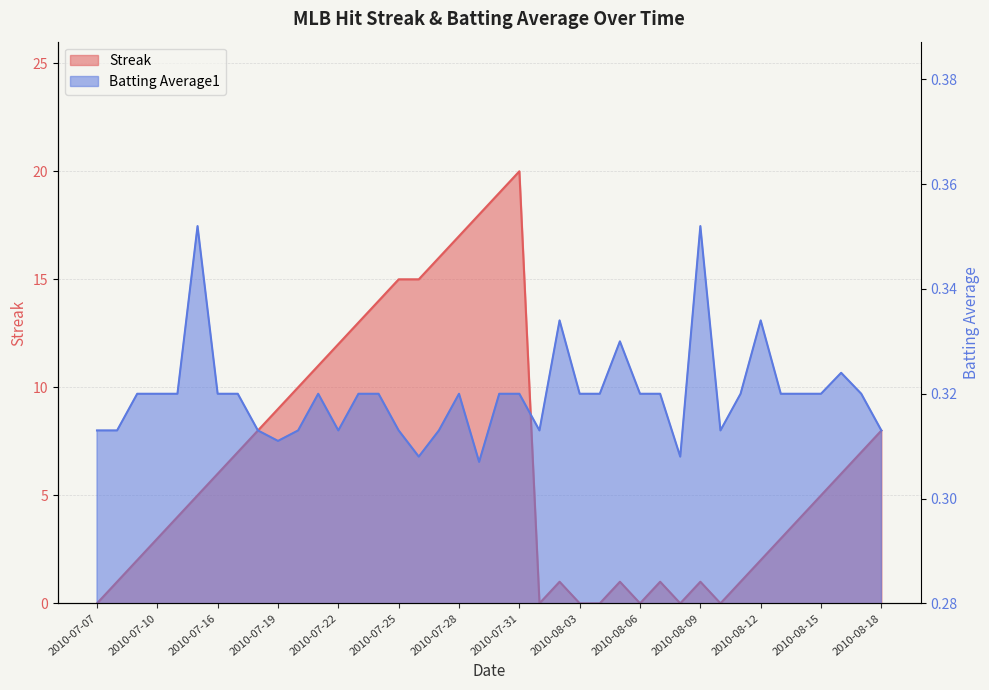

Reading left to right, transcribe all the data shown in this chart.

Streak: 0.0	1.0	2.0	3.0	4.0	5.0	6.0	7.0	8.0	9.0	10.0	11.0	12.0	13.0	14.0	15.0	15.0	16.0	17.0	18.0	19.0	20.0	0.0	1.0	0.0	0.0	1.0	0.0	1.0	0.0	1.0	0.0	1.0	2.0	3.0	4.0	5.0	6.0	7.0	8.0
Batting Average1: 0.3	0.3	0.3	0.3	0.3	0.4	0.3	0.3	0.3	0.3	0.3	0.3	0.3	0.3	0.3	0.3	0.3	0.3	0.3	0.3	0.3	0.3	0.3	0.3	0.3	0.3	0.3	0.3	0.3	0.3	0.4	0.3	0.3	0.3	0.3	0.3	0.3	0.3	0.3	0.3